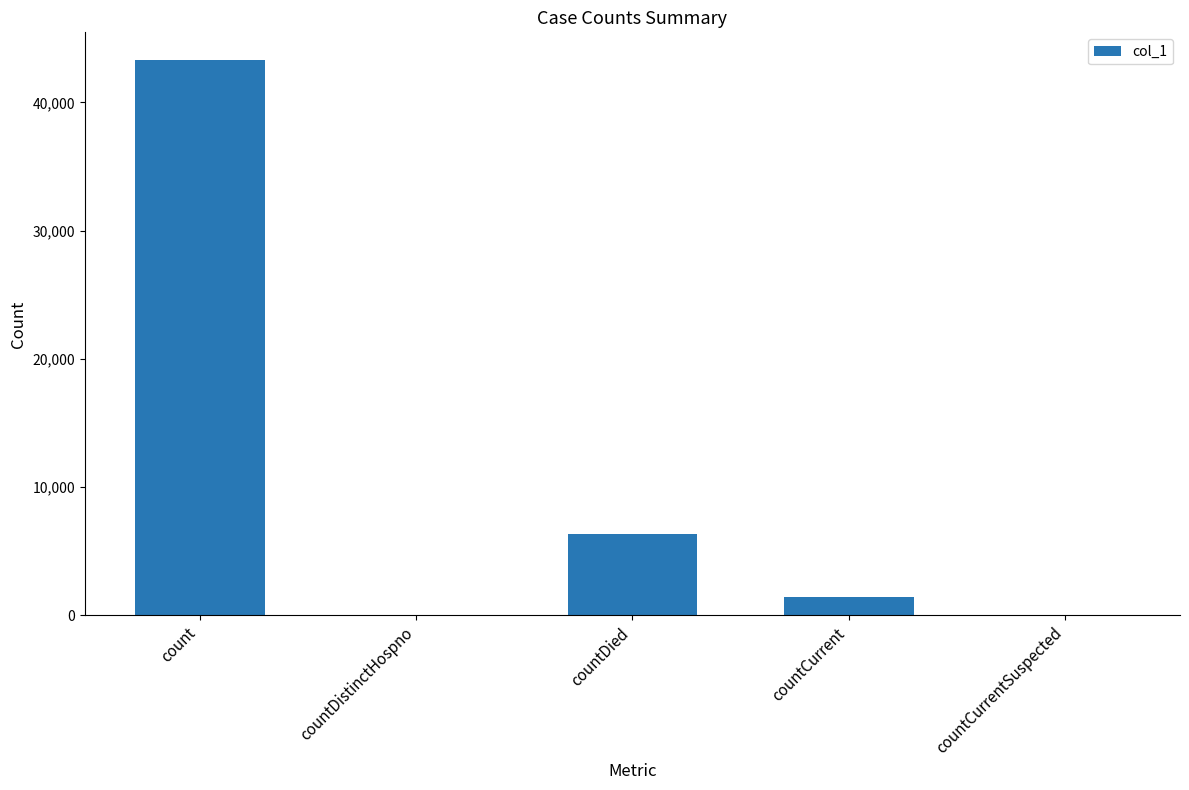

Does the chart contain stacked bars?

No